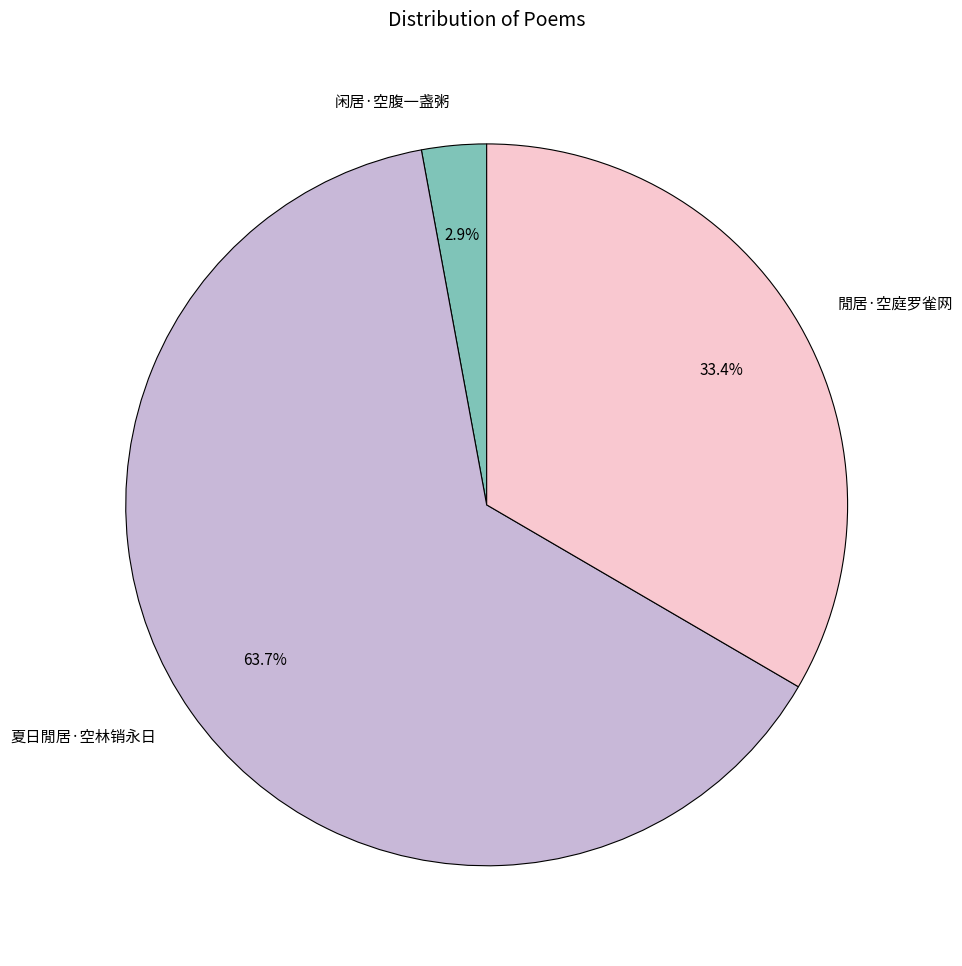

Which slice is the smallest?

闲居·空腹一盏粥